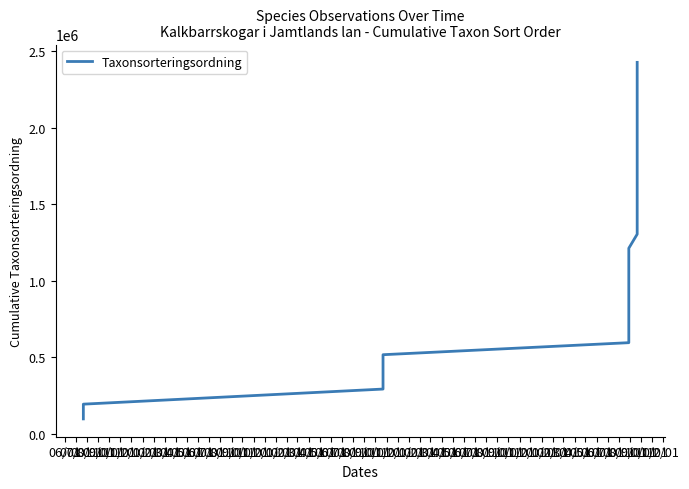

What is the change in value from 11/01 to 02/01?

+1233893